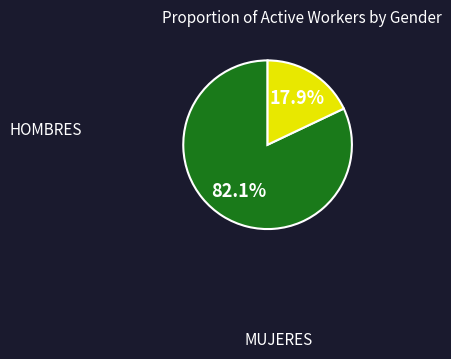

Is there a majority slice in this chart?

Yes